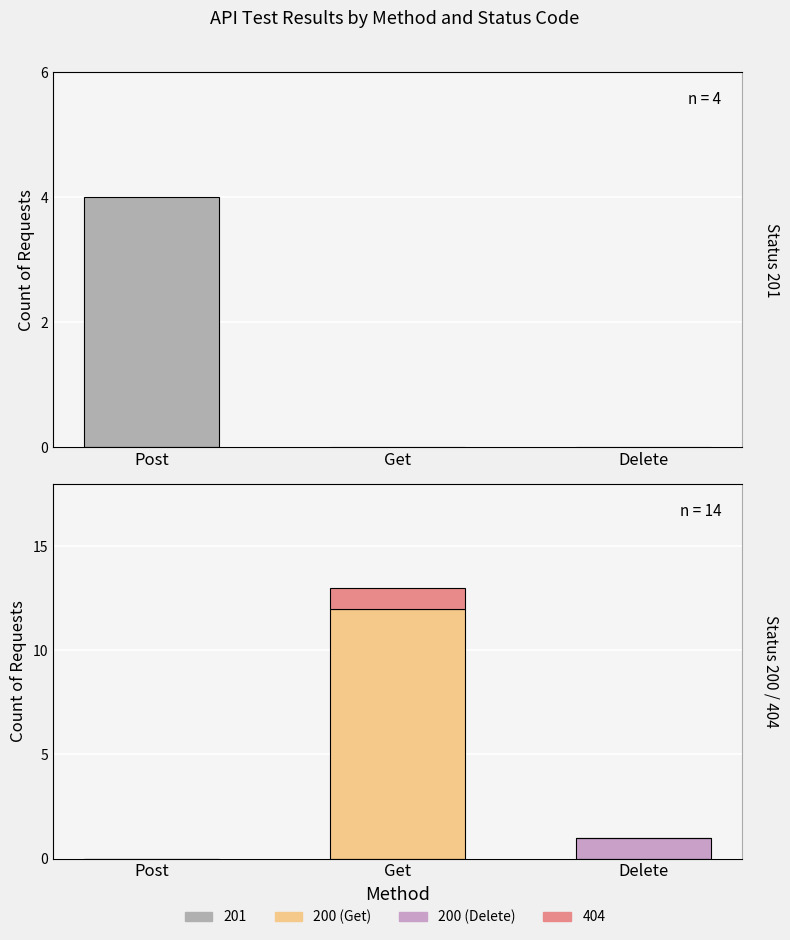

Reading left to right, what are all the values shown in this chart?

Status 201: 4	0	0
Status 200: 0	12	1
Status 404: 0	1	0